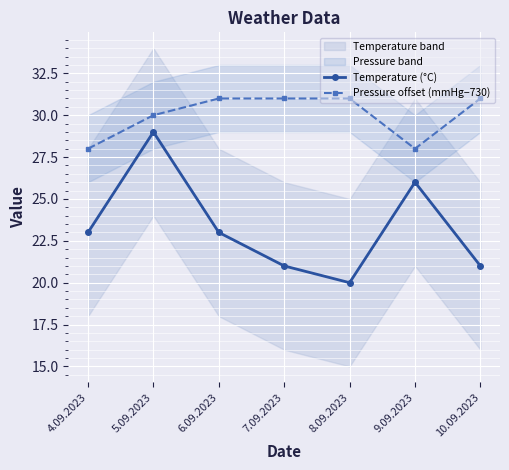

What is the value of the Temperature (°C) point at the 2nd from the left?

29